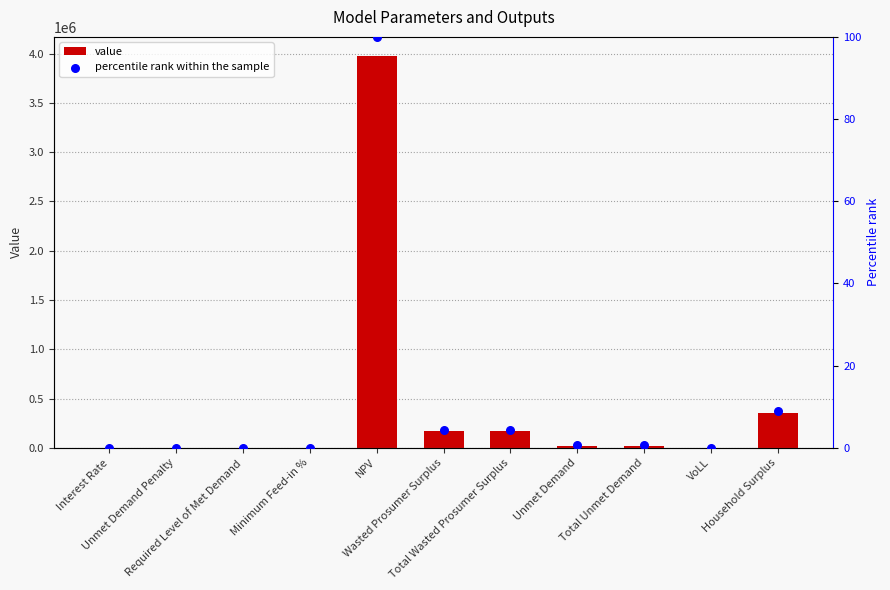

Which series has the widest spread of Y values?

value